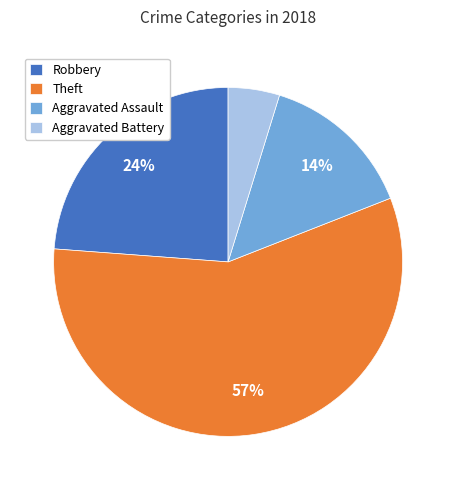

Is there a majority slice in this chart?

Yes